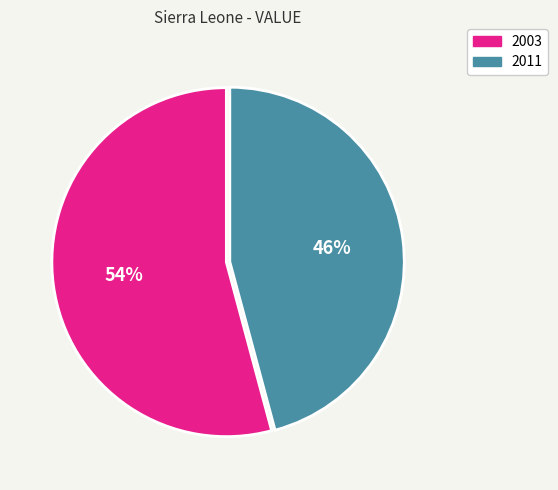

True or false: 2003 accounts for 54% of the total.

True